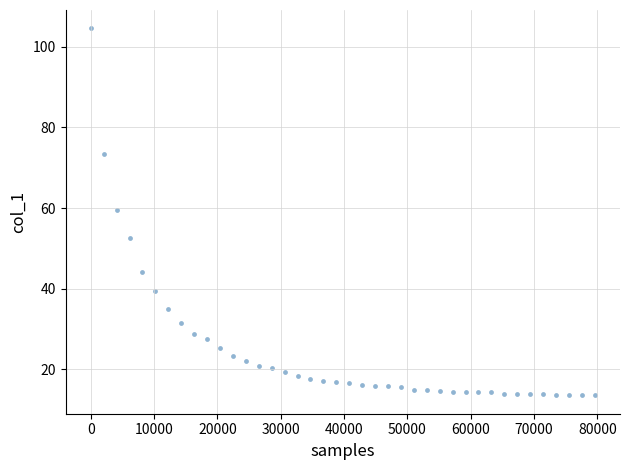

What is the range of X values (max minus min)?

79591.0